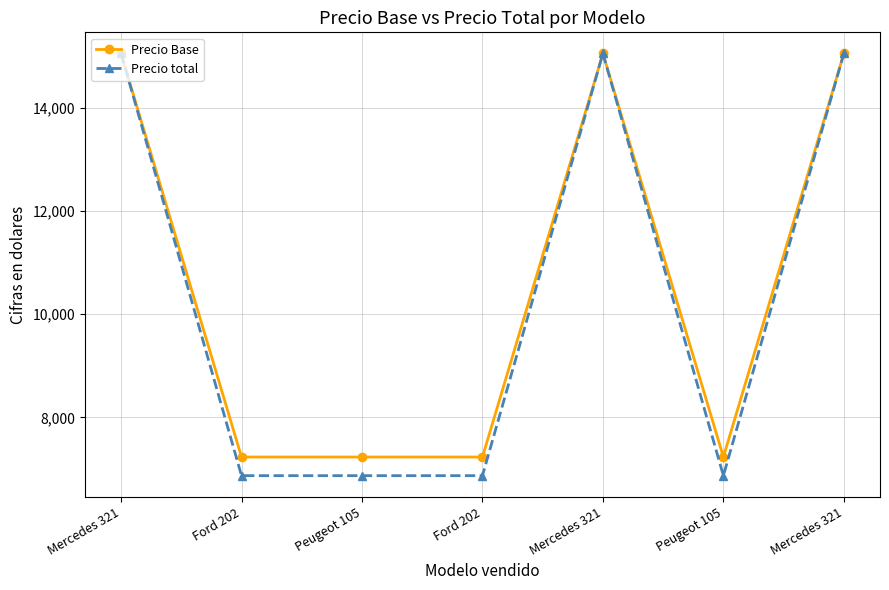

True or false: Precio total and Precio Base intersect in this chart.

False